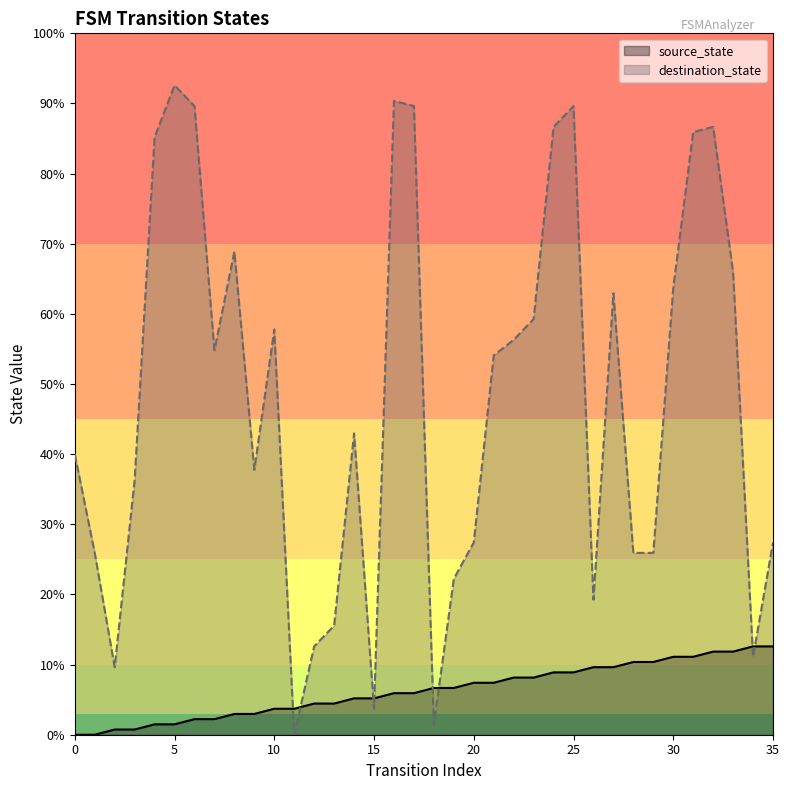

Rank the series by their average value, from lowest to highest.

source_state, destination_state